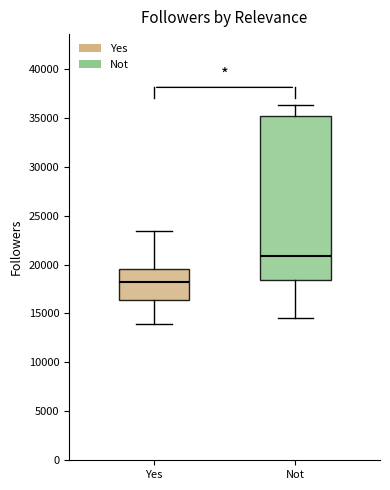

Comparing the boxes themselves (not the whiskers), which one is the tallest?

Not